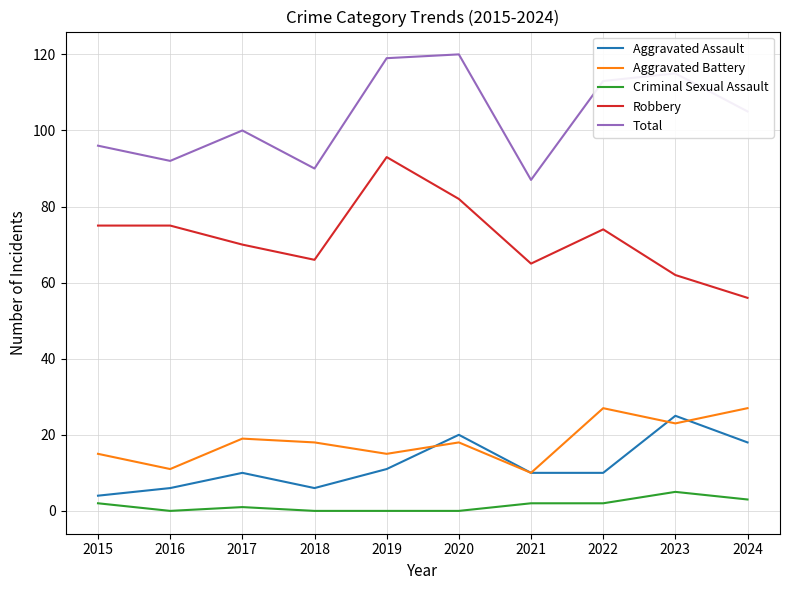

What is the lowest value of the Aggravated Battery series?

10